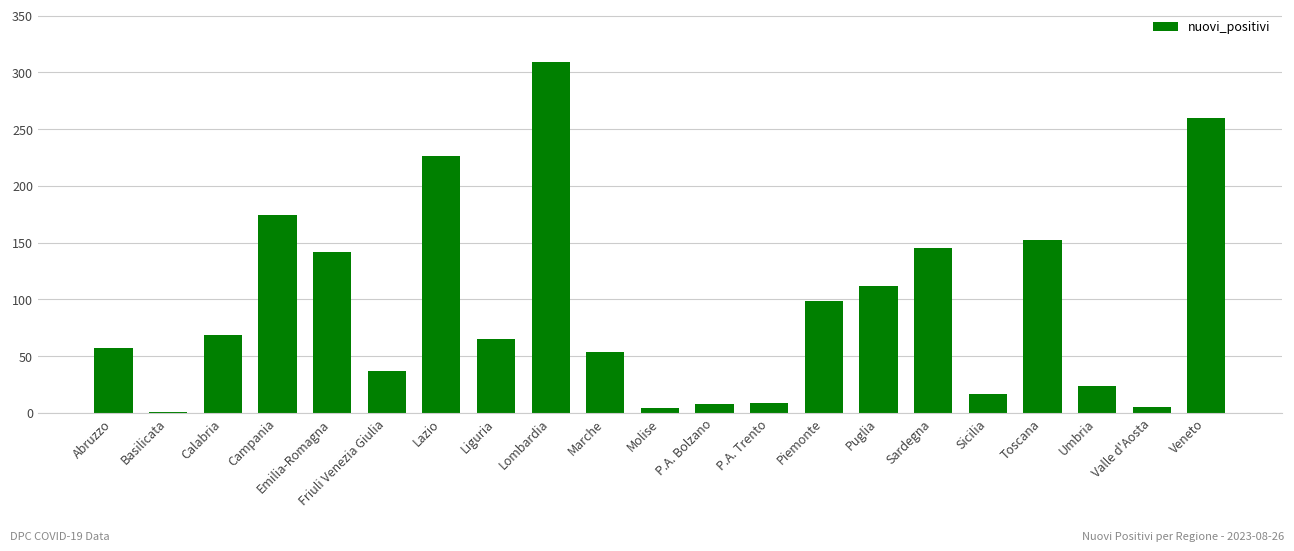

True or false: the data shows 23 at Liguria.

False